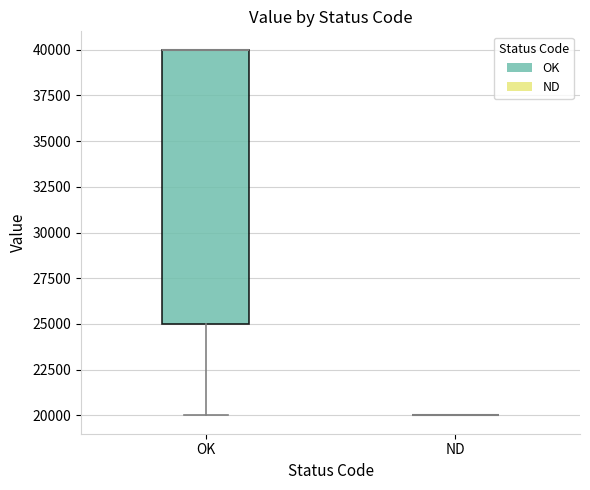

Comparing the boxes themselves (not the whiskers), which one is the tallest?

OK